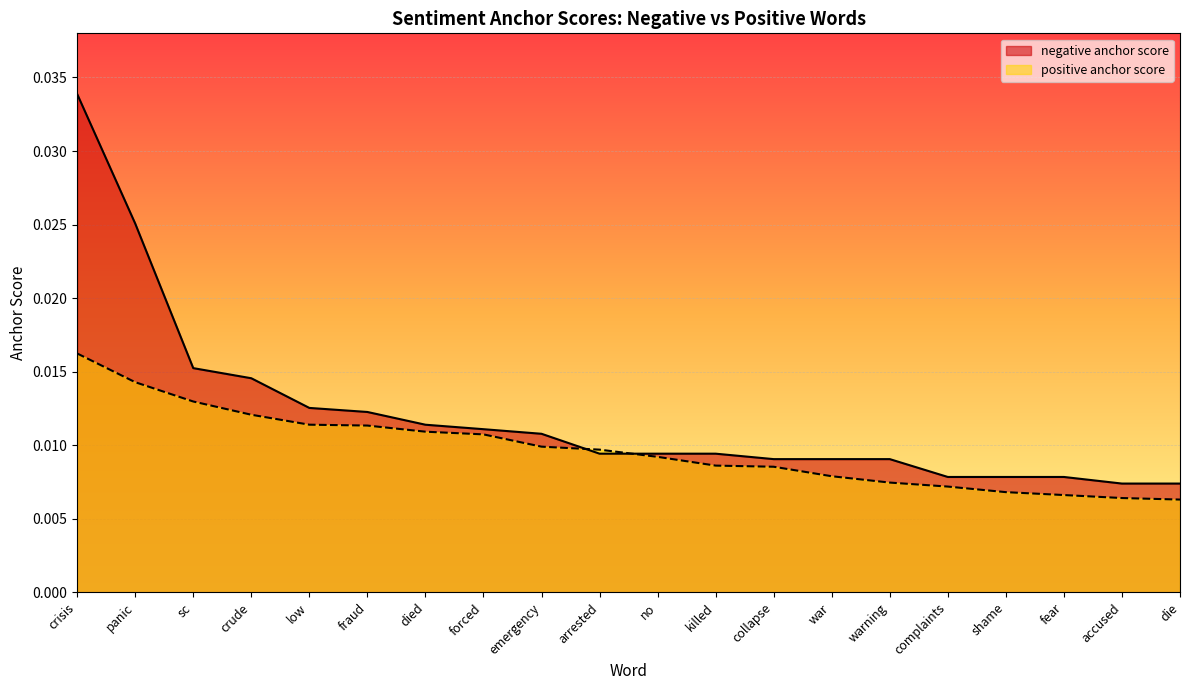

How many lines are shown in the chart?

2